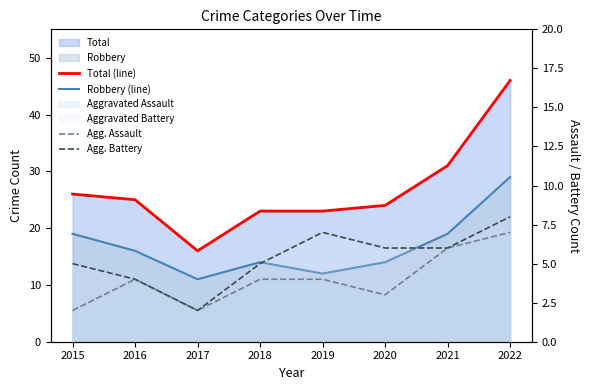

Between 2017 and 2020, which is larger?

2020